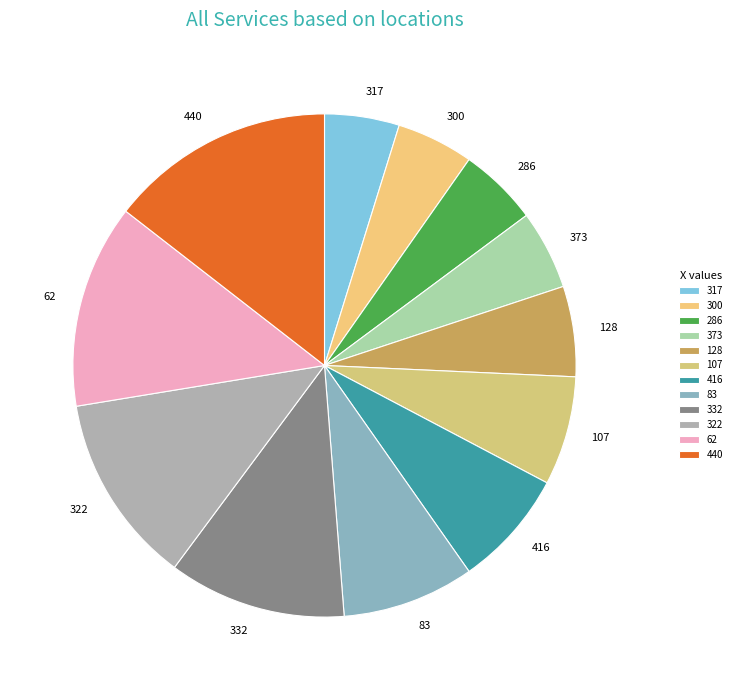

Which category has the biggest portion of the pie?

440